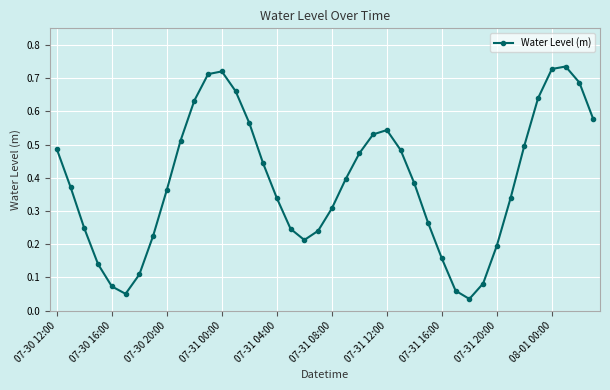

How many lines are shown in the chart?

1